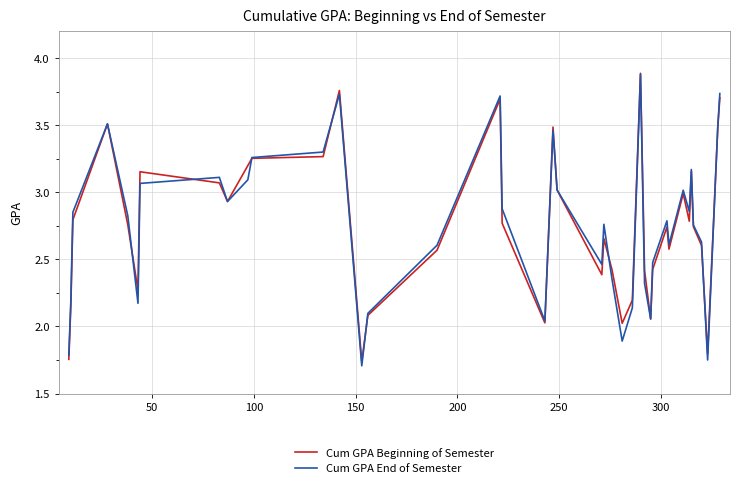

True or false: Cum GPA End of Semester and Cum GPA Beginning of Semester cross at least once.

True